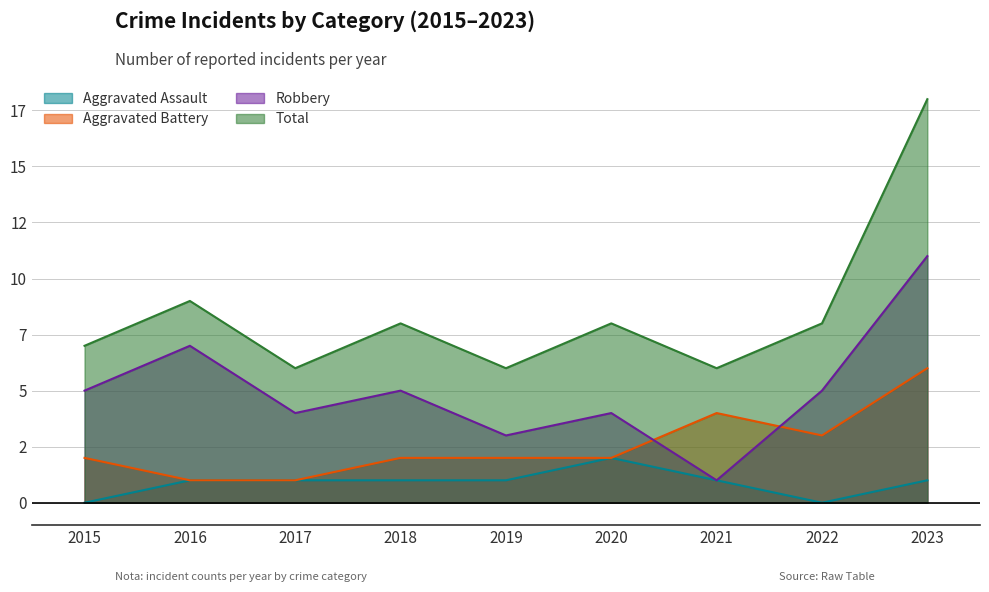

At 2018, list the series in order from smallest to largest.

Aggravated Assault, Aggravated Battery, Robbery, Total